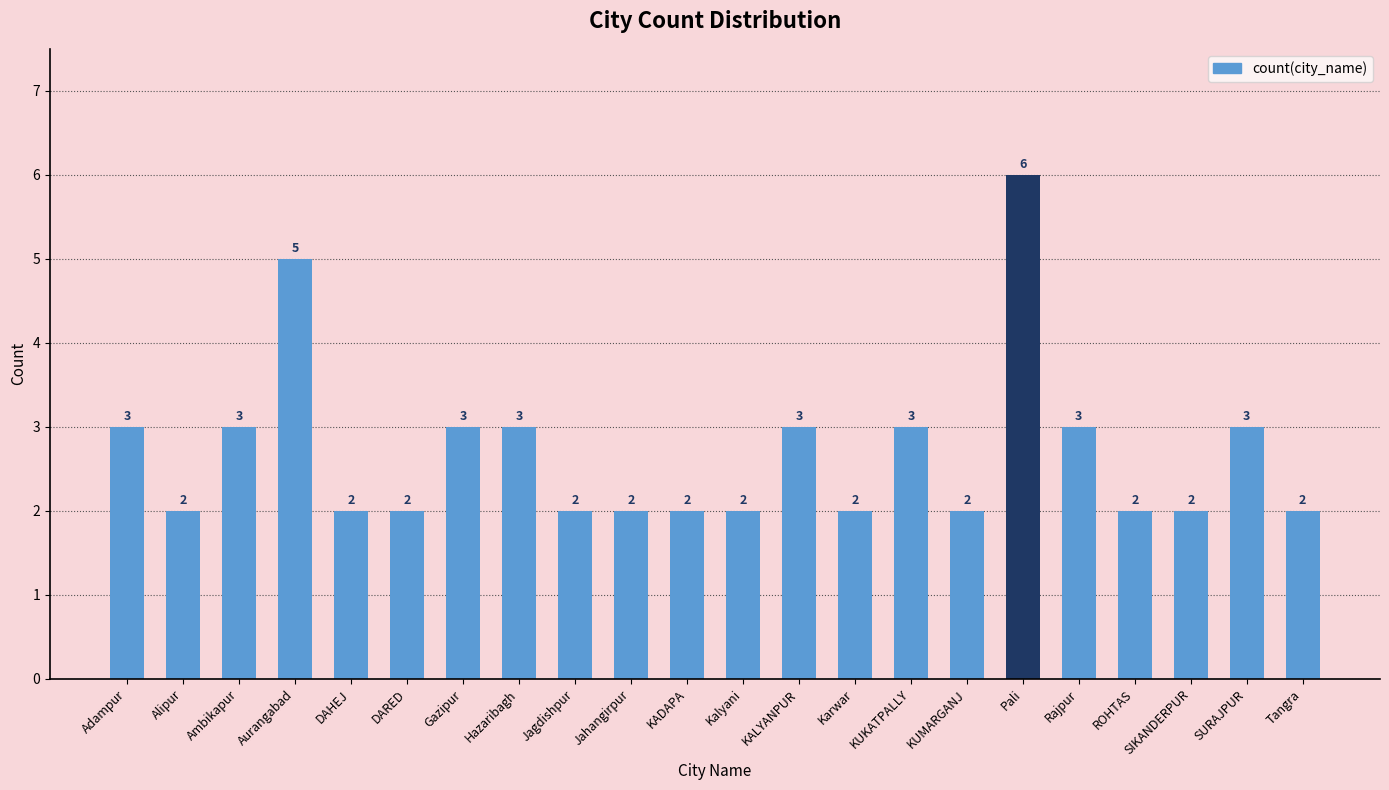

What is the difference between the maximum and minimum values?

4